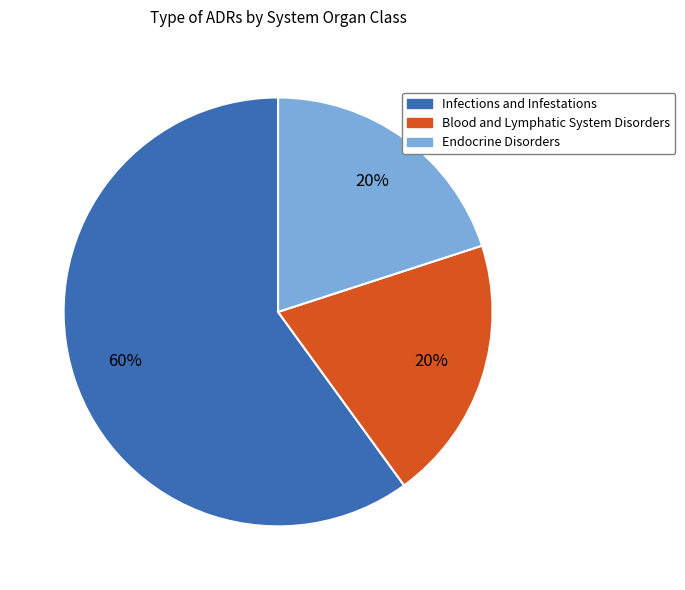

The Endocrine Disorders slice represents 20% of the pie. True or false?

True